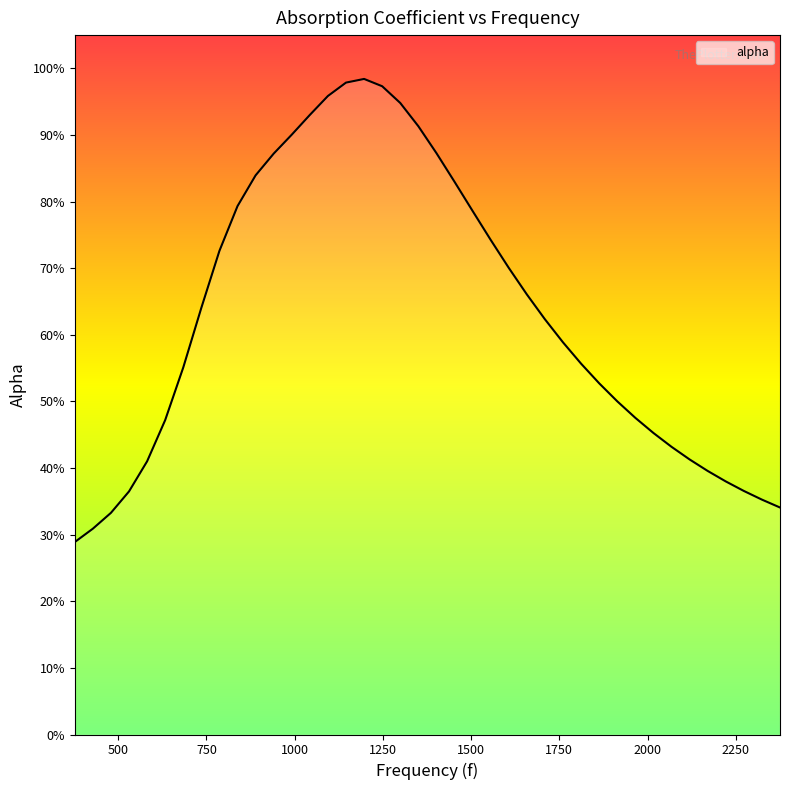

Is this an area chart (filled region under the line)?

Yes